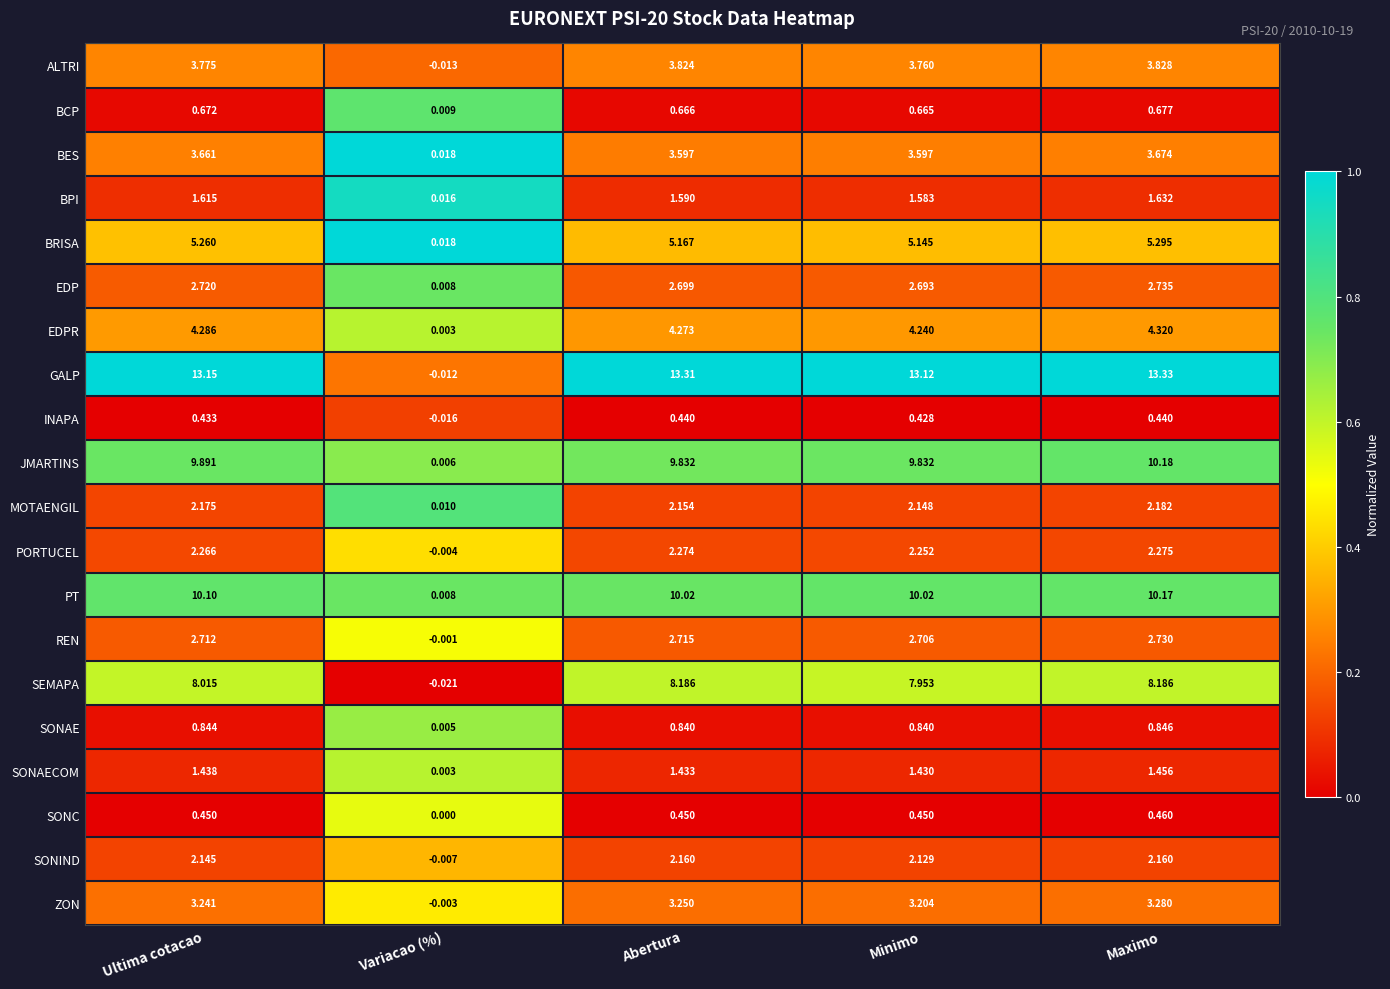

Which series has the largest total across all categories?

GALP